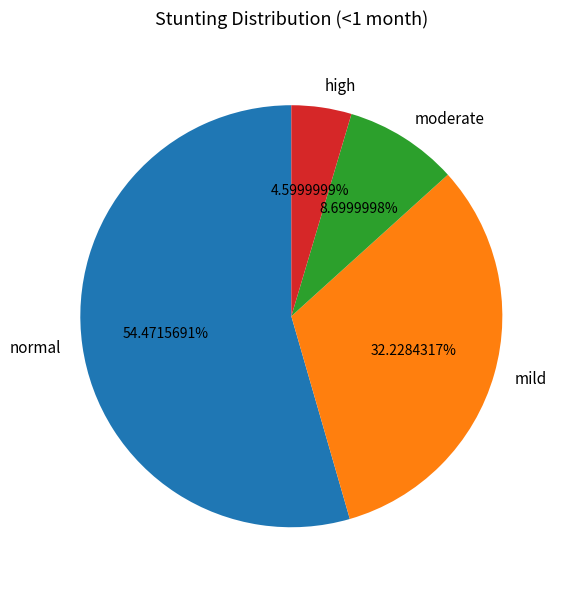

Which has a higher value, moderate or high?

moderate